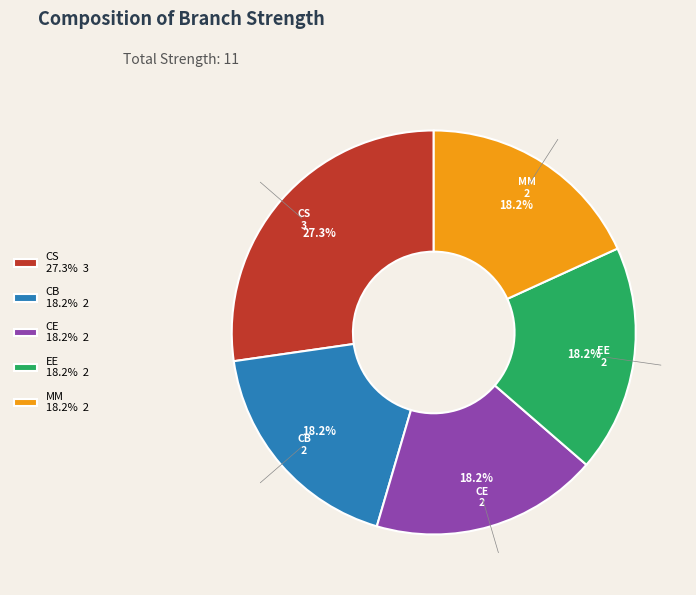

What portion of the pie excludes CE 18.2% 2?

81.8%